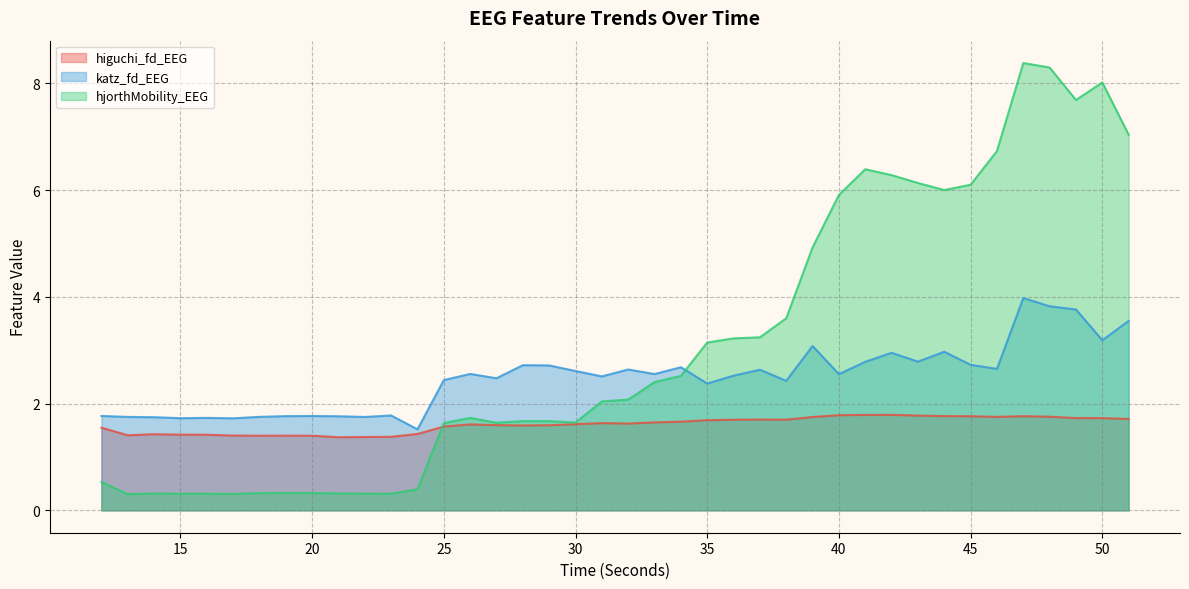

At which category is the sum across all series the highest?

47